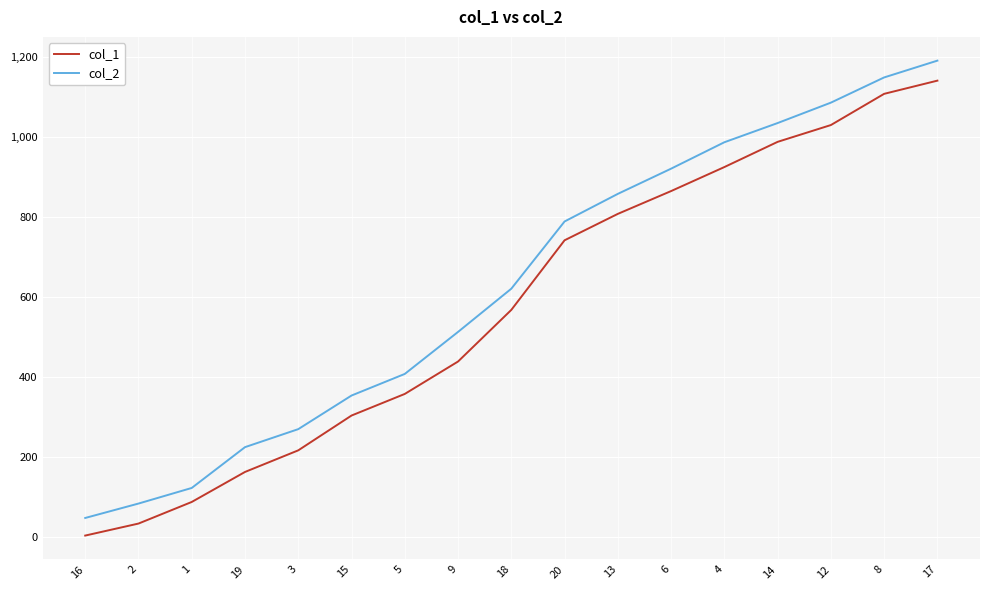

How many distinct data groups are displayed?

2